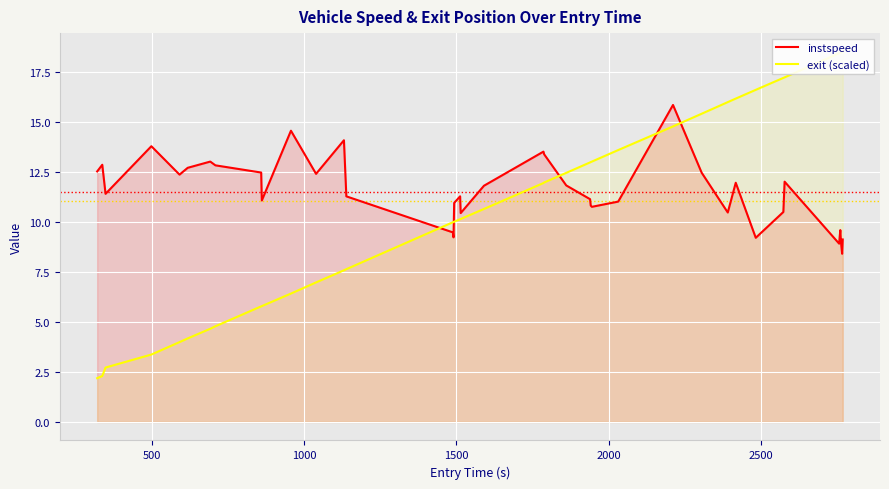

How many data points does each series have?

40